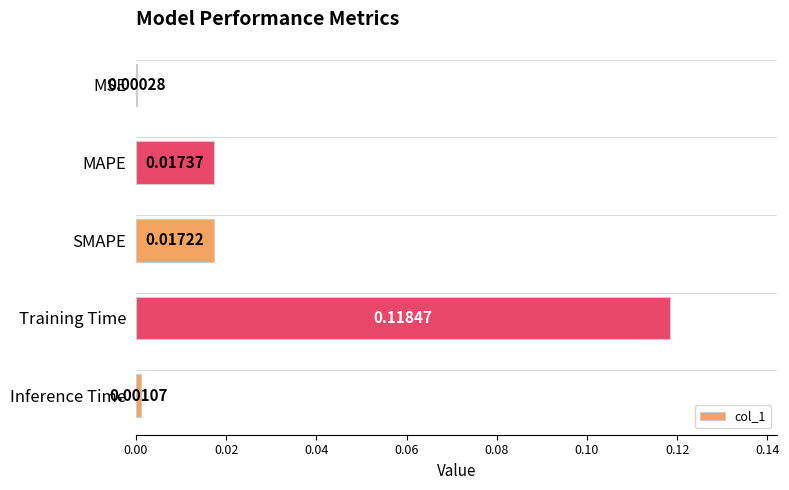

What is the change in value from SMAPE to Training Time?

+0.1